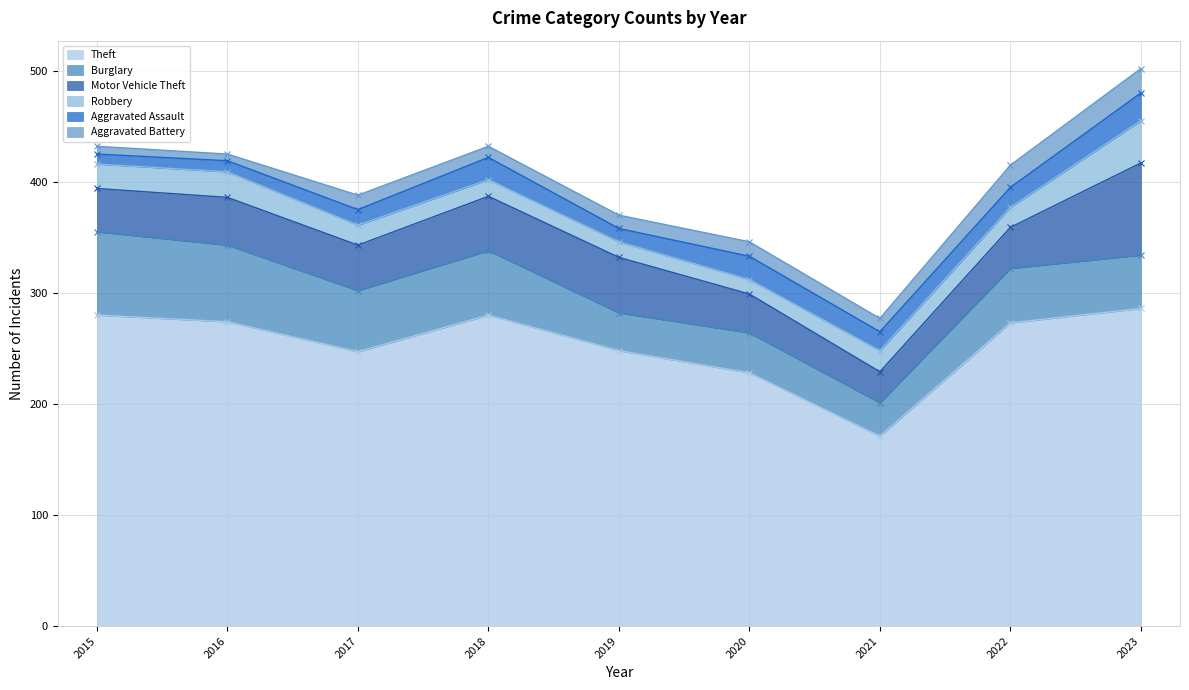

True or false: Motor Vehicle Theft has a value of 28 at 2021.

True